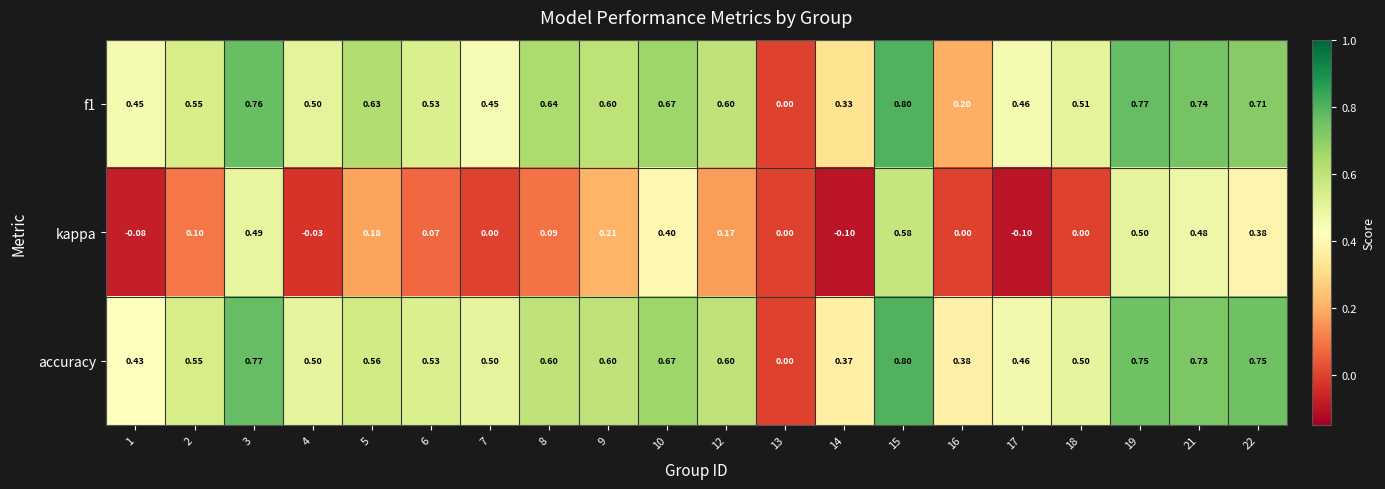

Which series has the largest total across all categories?

accuracy